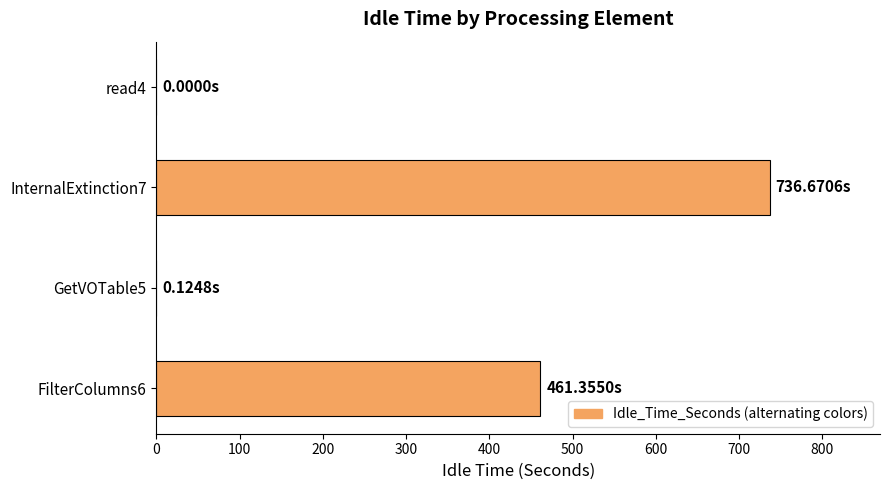

What is the sum of all values?

1198.2